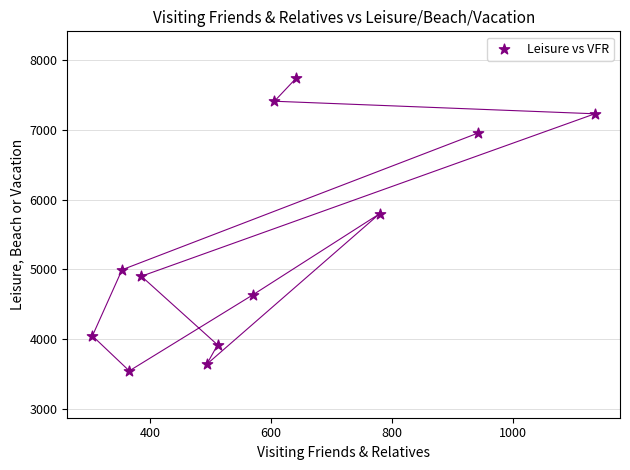

What Y value in the scatter plot is closest to 5645?

5800